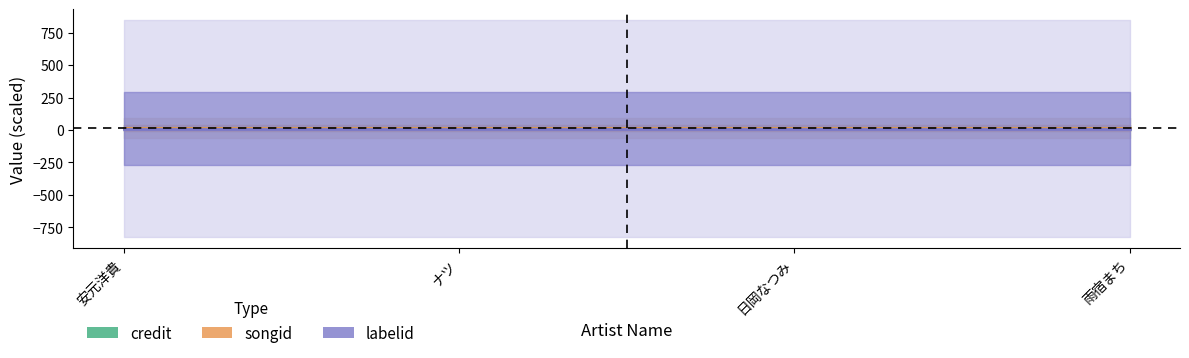

How many lines are shown in the chart?

3